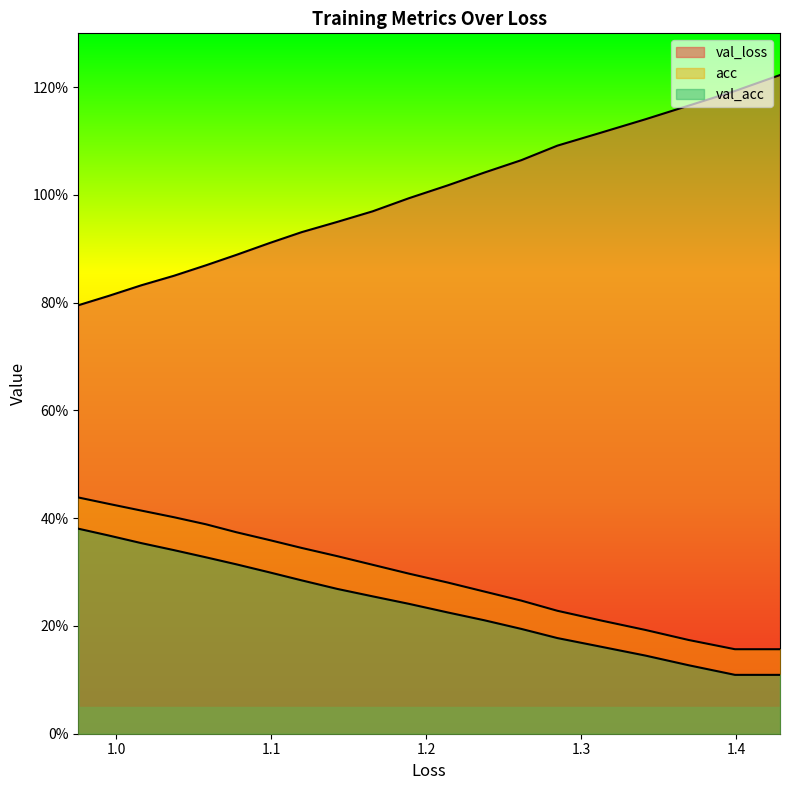

How many lines are shown in the chart?

3